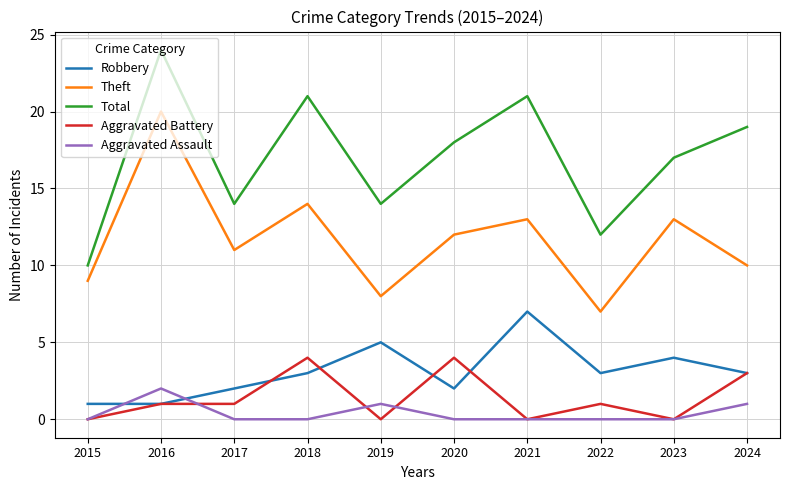

True or false: Theft and Robbery intersect in this chart.

False